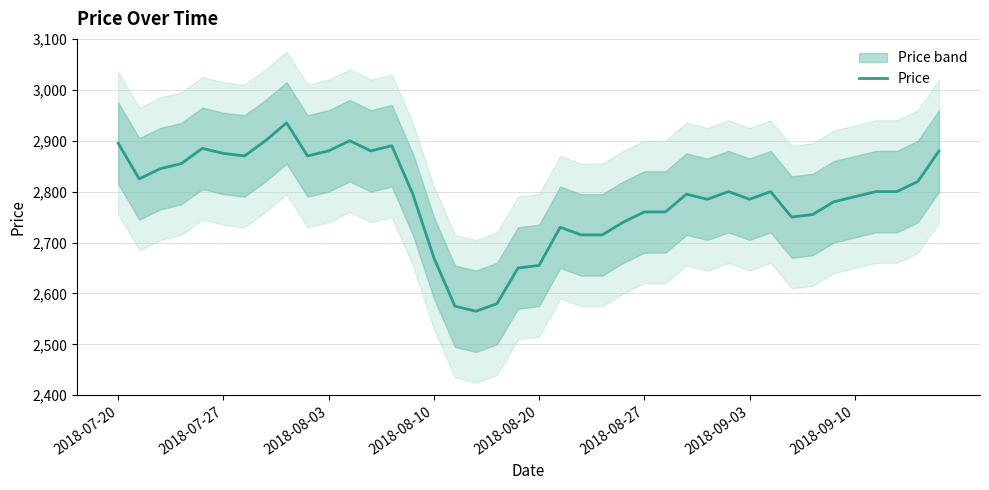

Is this an area chart (filled region under the line)?

No